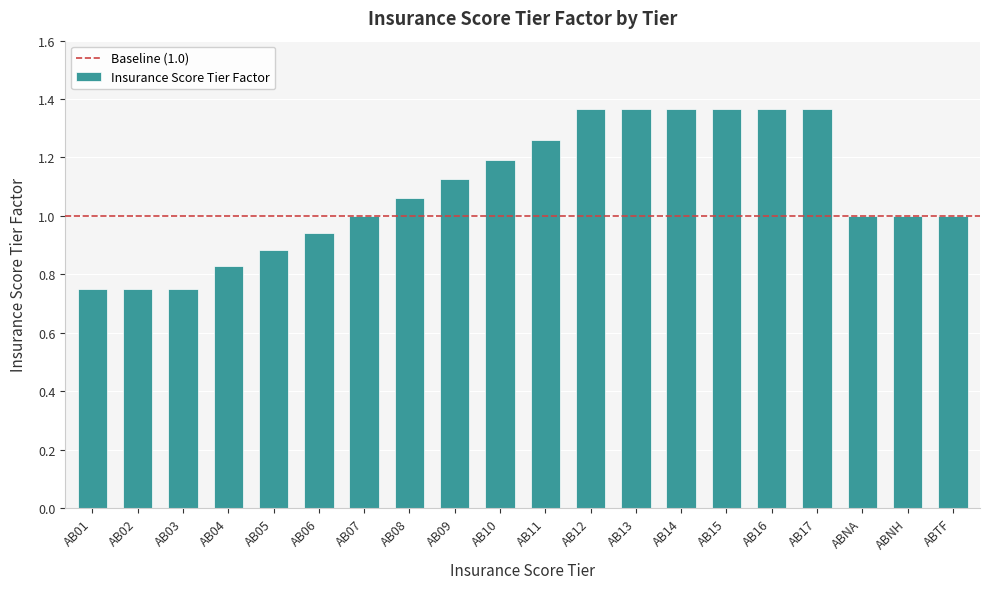

Between AB02 and AB04, which is larger?

AB04